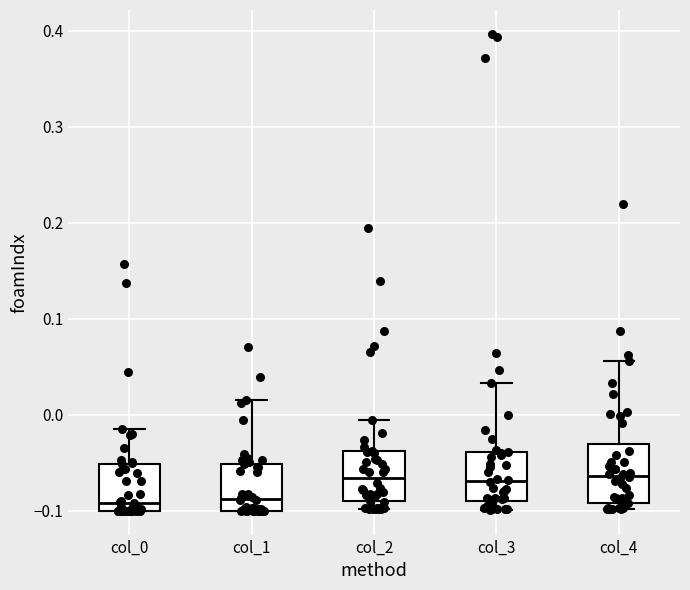

Reading left to right, read every box against the y-axis: the position of its median line, the range the box covers, and the ends of its whiskers. The values are not printed on the chart, so give them approximately, as read against the axis.

col_0: median -0.09, box -0.10 to -0.05, whiskers -0.10 to -0.02
col_1: median -0.09, box -0.10 to -0.05, whiskers -0.10 to 0.02
col_2: median -0.07, box -0.09 to -0.04, whiskers -0.10 to -0.01
col_3: median -0.07, box -0.09 to -0.04, whiskers -0.10 to 0.03
col_4: median -0.06, box -0.09 to -0.03, whiskers -0.10 to 0.06